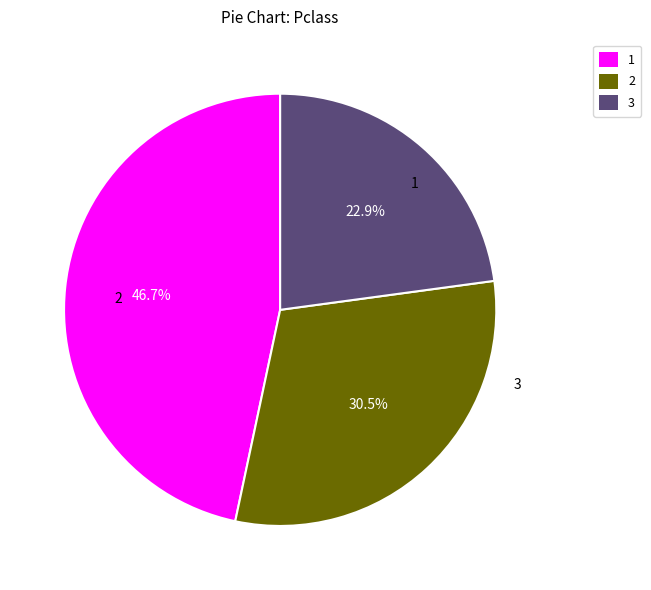

The 2 slice represents 37% of the pie. True or false?

False